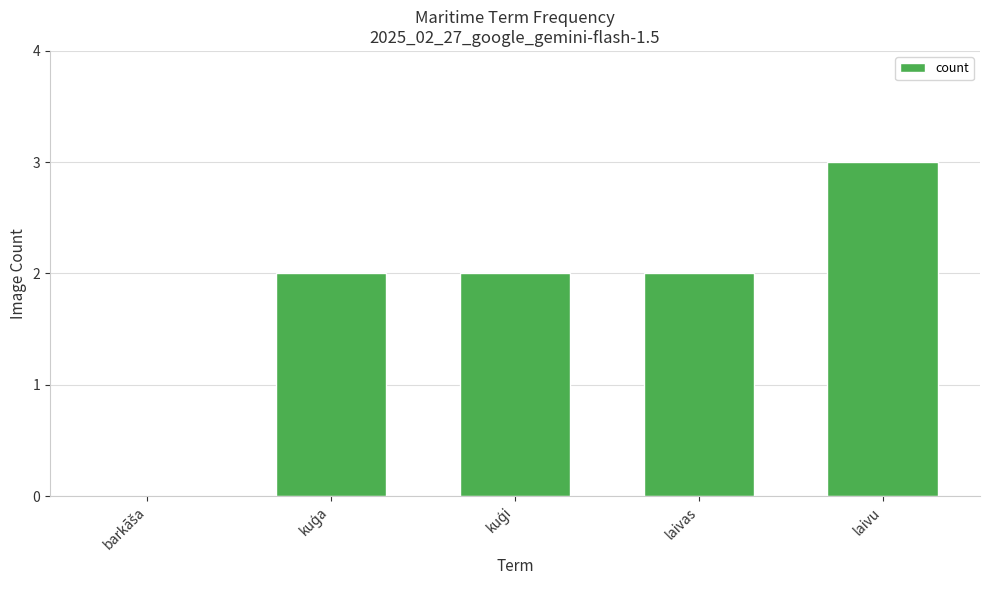

Reading left to right, list all the values displayed in this chart.

0	2	2	2	3